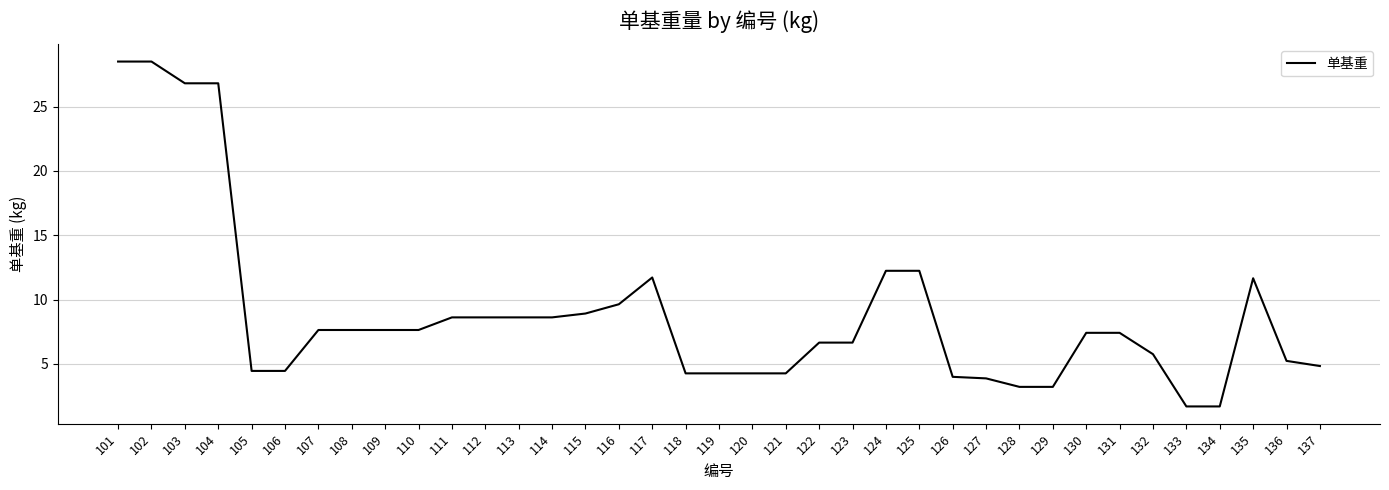

What is the ratio of the value at 108 to the value at 105?

1.7